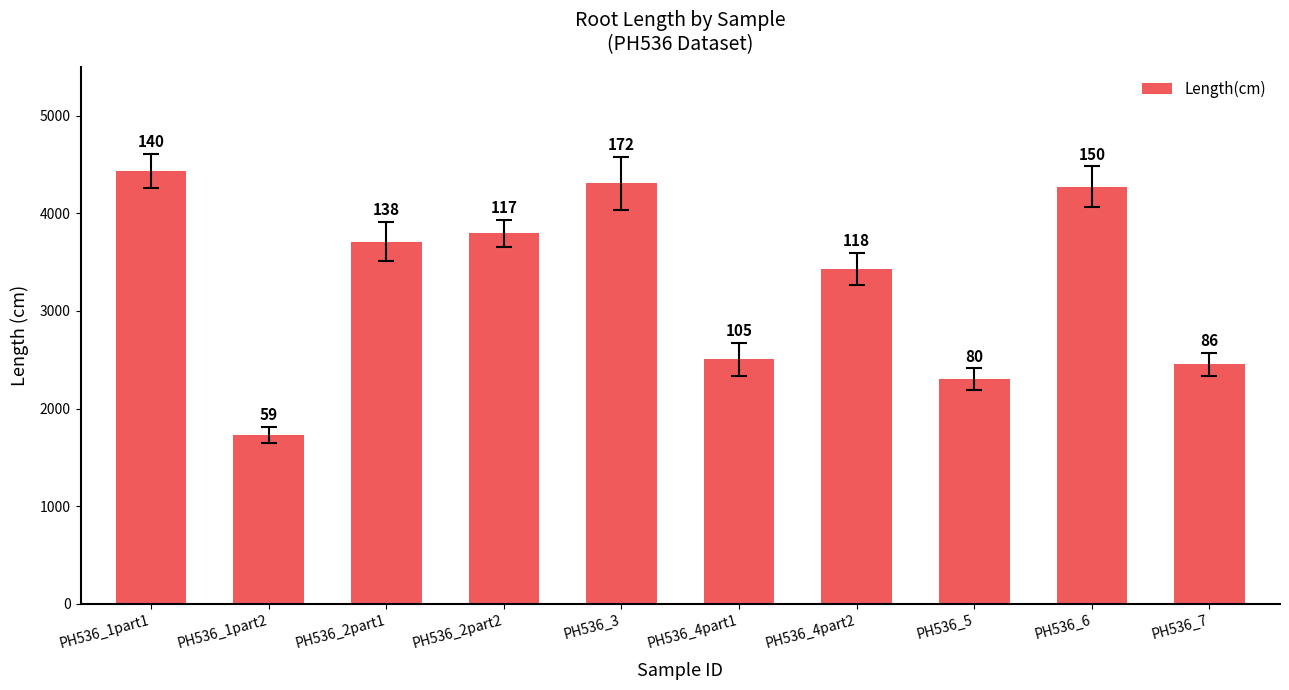

What is the difference between the maximum and minimum values?

2702.1